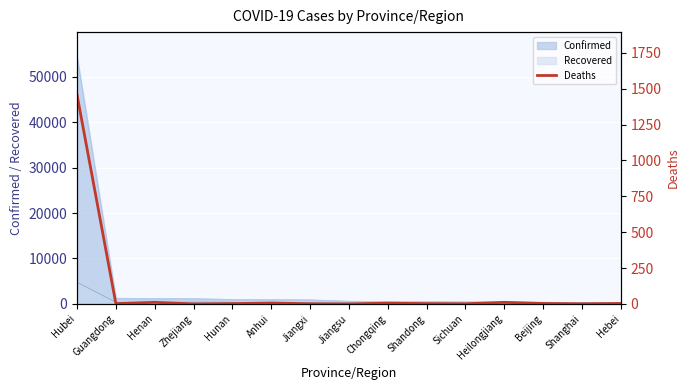

The value at Shandong is 2. True or false?

True